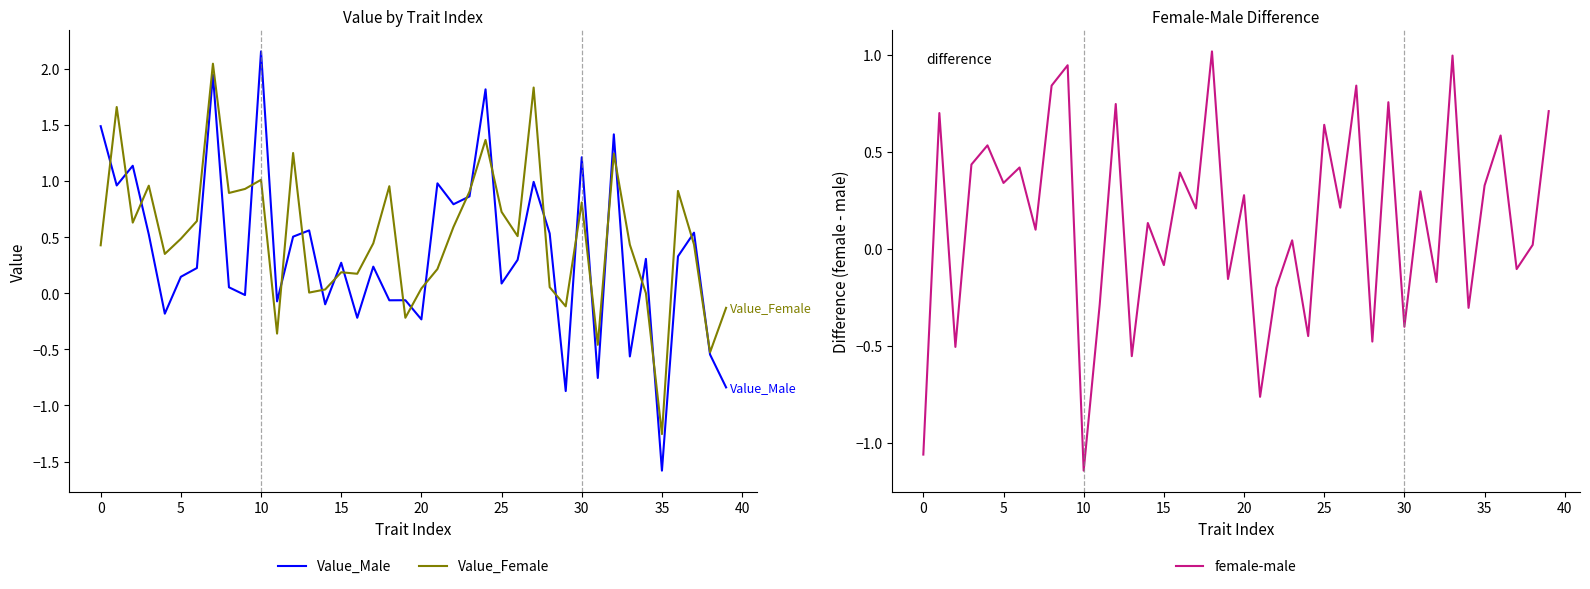

What are all the series names shown in the legend?

Value_Male, Value_Female, female-male